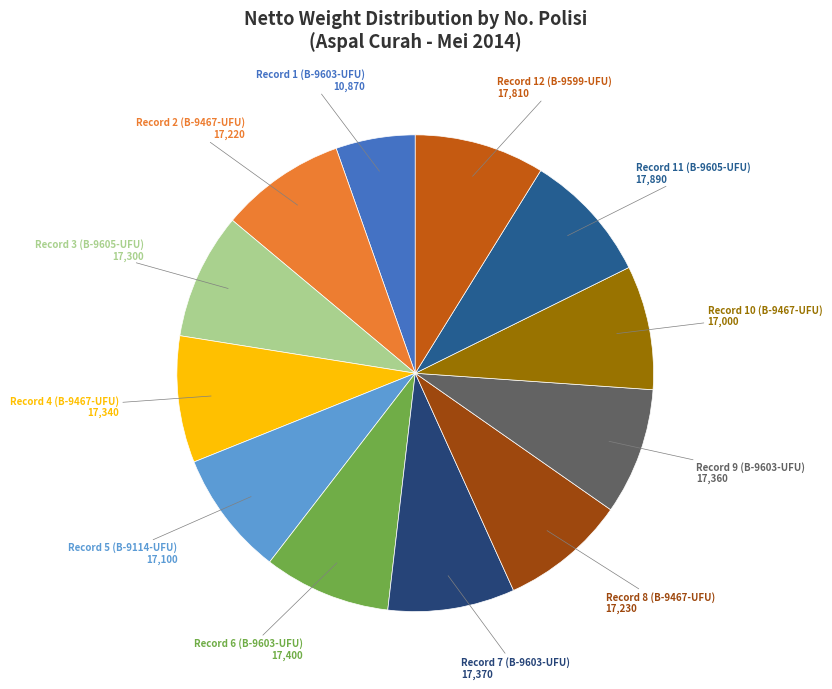

True or false: Record 4 (B-9467-UFU) accounts for 24% of the total.

False